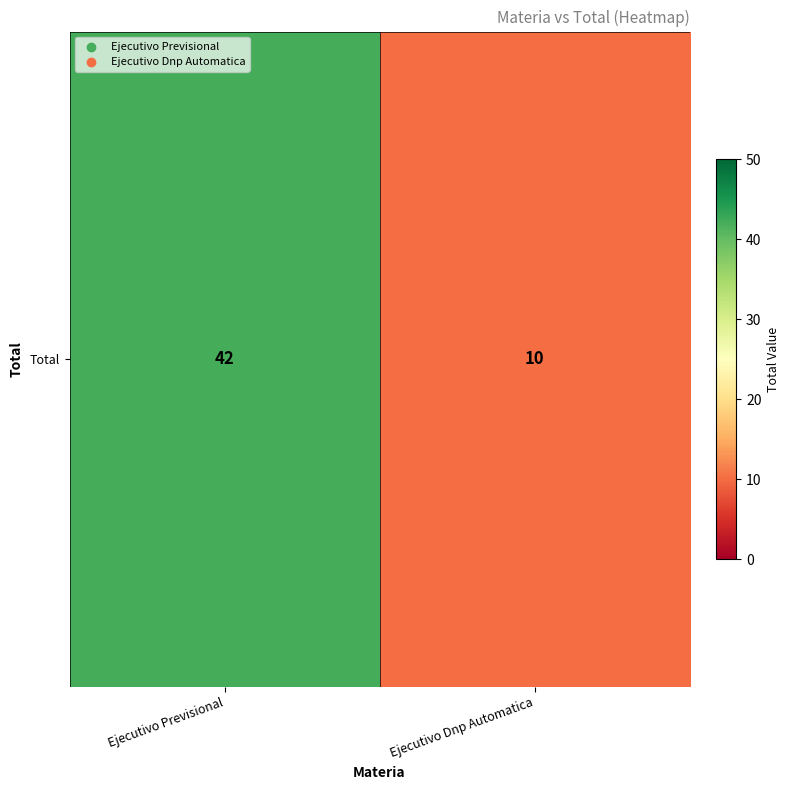

List the labels in order of value, smallest first.

Ejecutivo Dnp Automatica, Ejecutivo Previsional